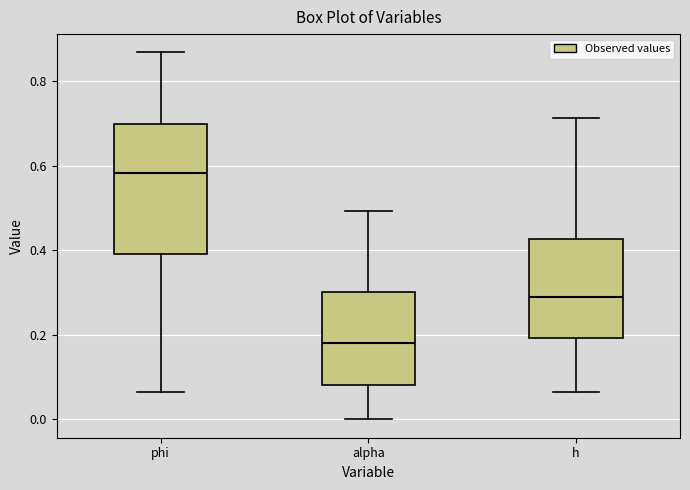

Where does the upper whisker of the box for phi end on the y-axis? The values are not printed on the chart, so give them approximately, as read against the axis.

0.86